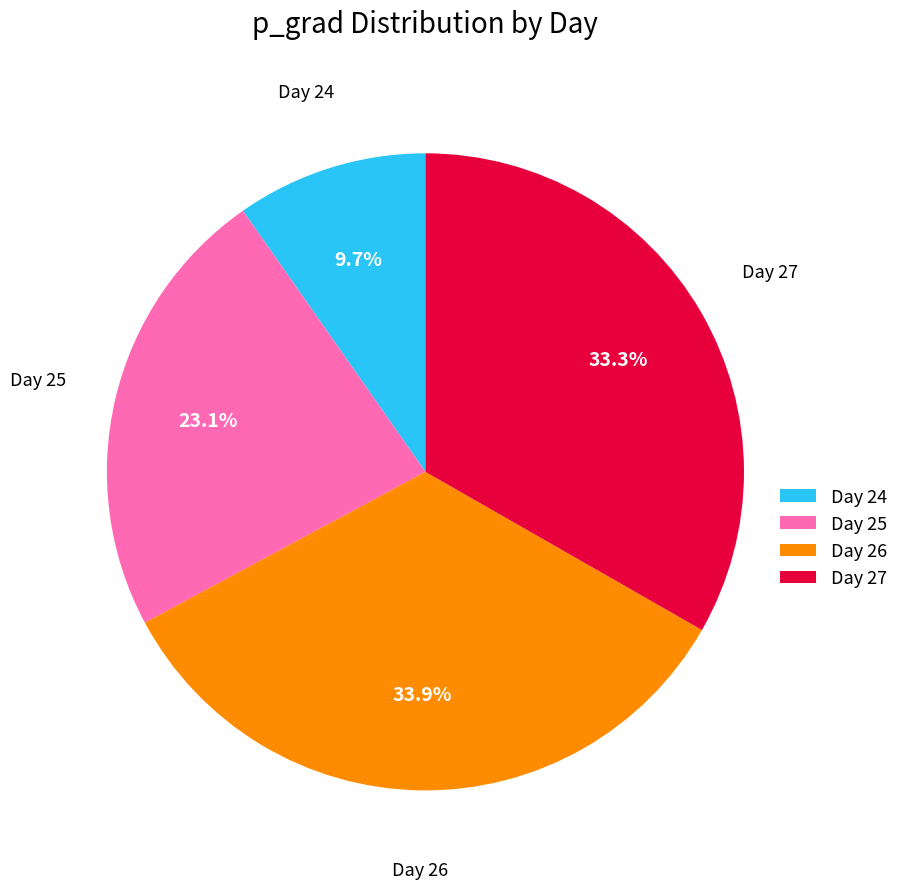

Is there any slice that represents more than half of the pie?

No